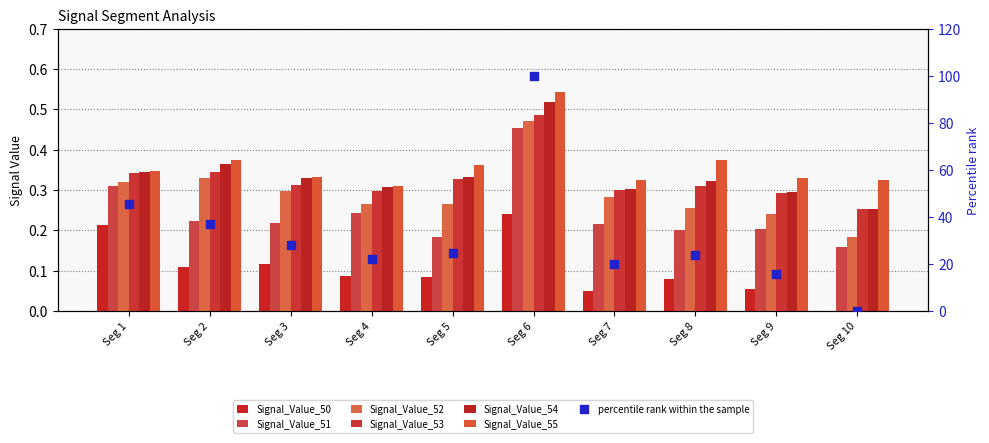

What are all the series names shown in the legend?

Signal_Value_50, Signal_Value_51, Signal_Value_52, Signal_Value_53, Signal_Value_54, Signal_Value_55